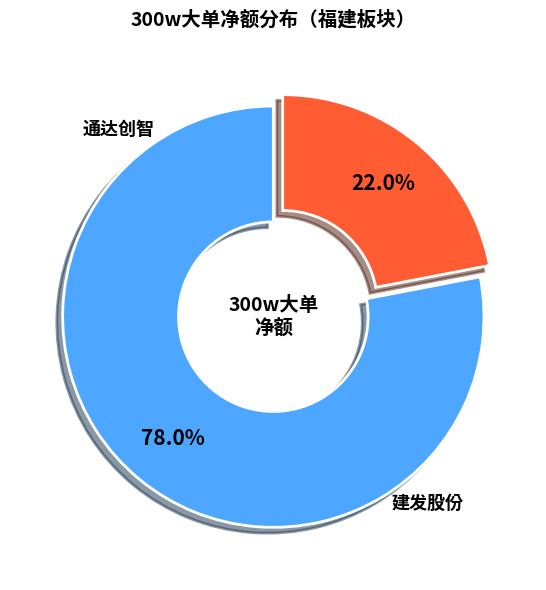

Does any single category account for the majority?

Yes